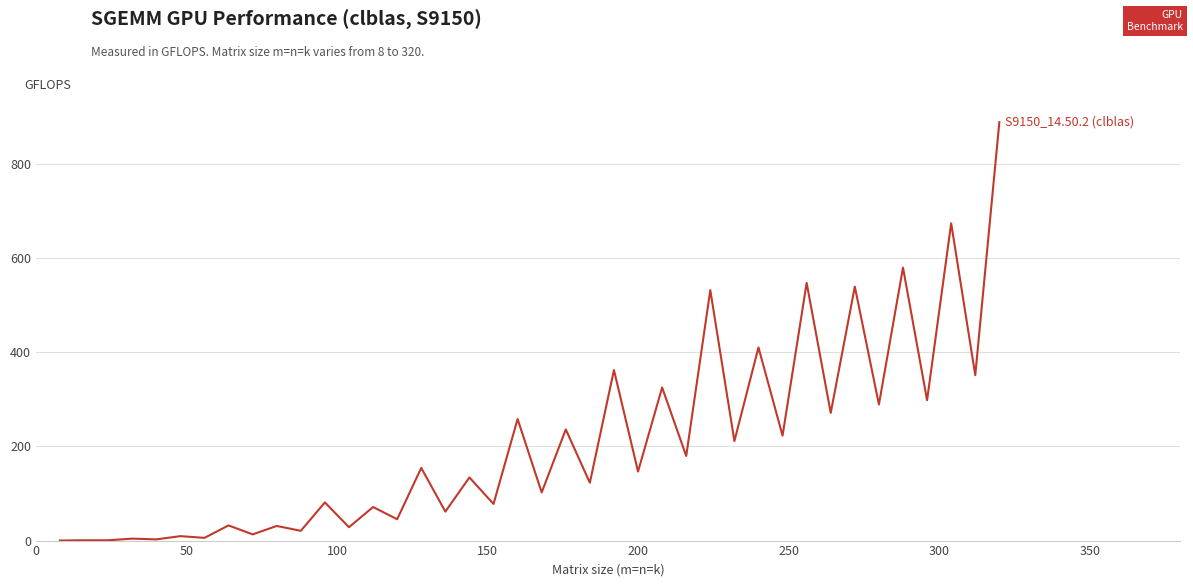

Count the number of values greater than 146.

20